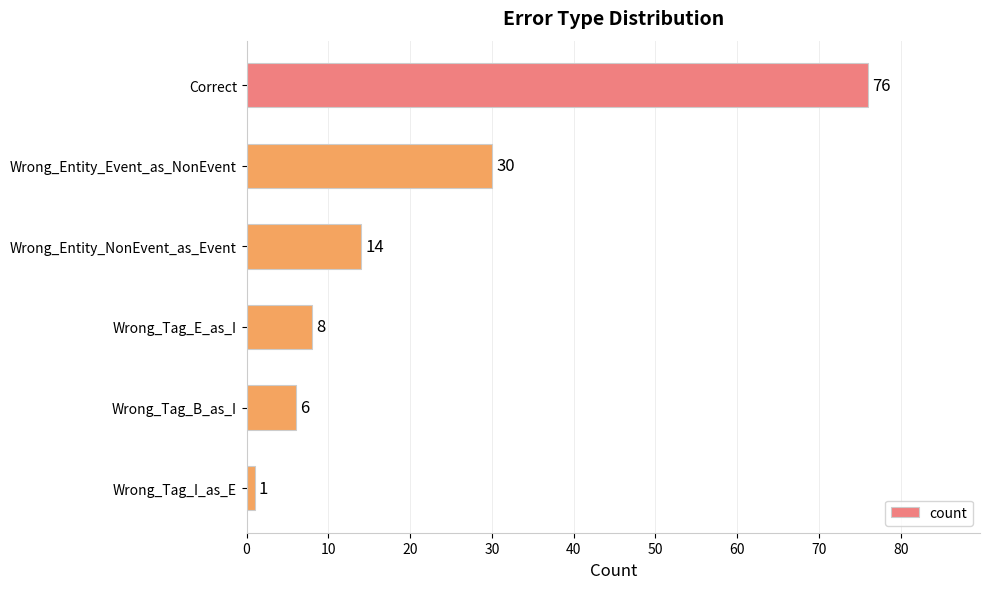

The chart shows a value of 46 at Wrong_Entity_Event_as_NonEvent. True or false?

False